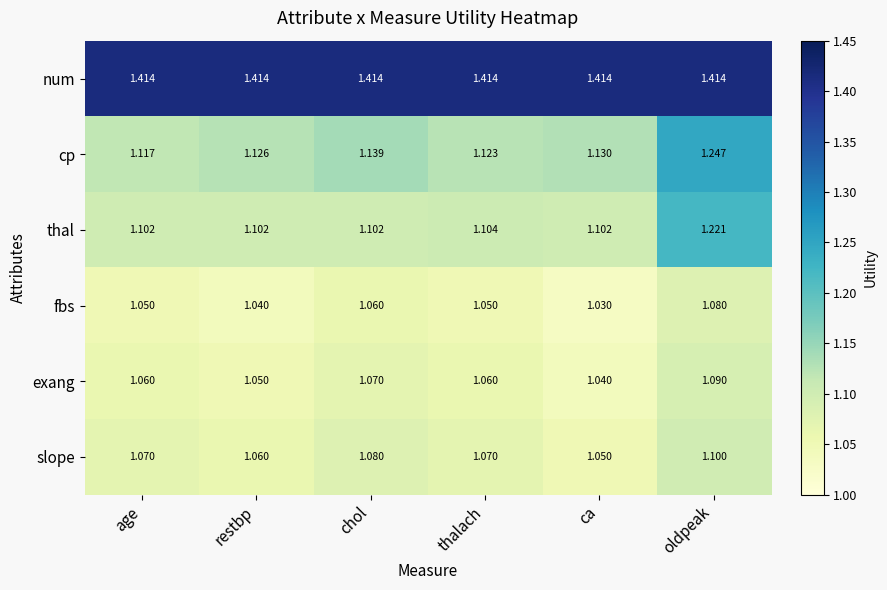

Where is exang nearest to the value 1?

ca